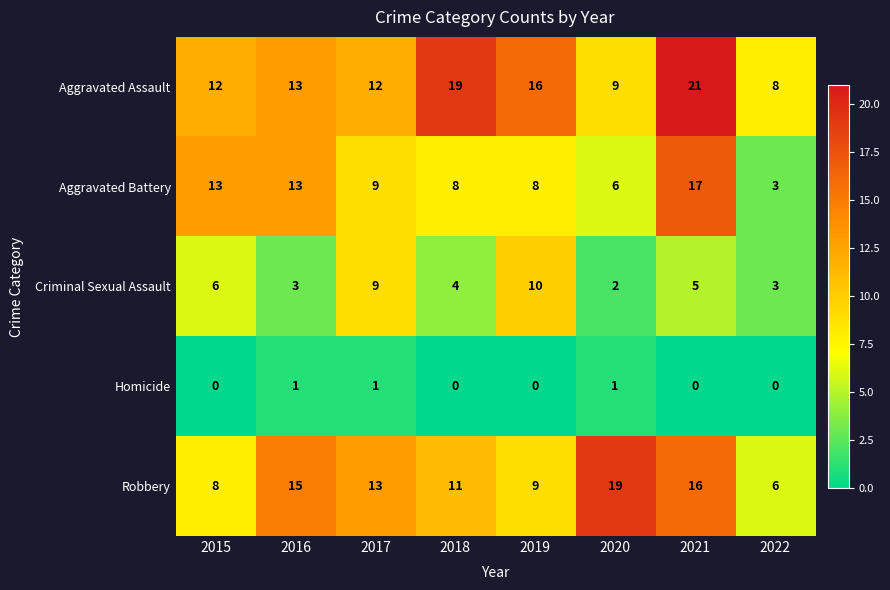

What is the difference between the highest and lowest values at 2021?

21